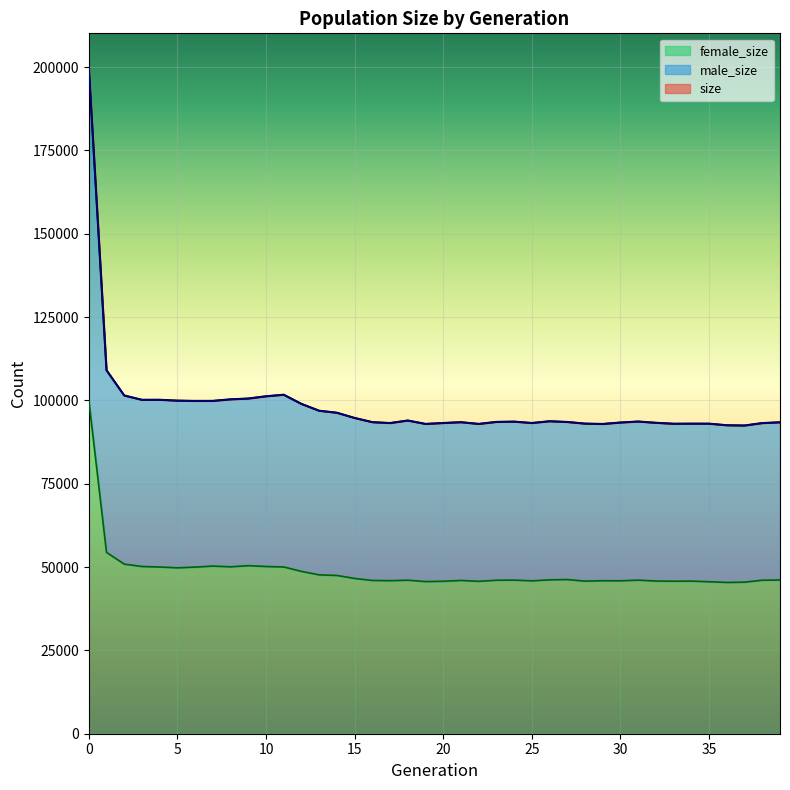

Is it true that female_size equals 83850 at 13?

False